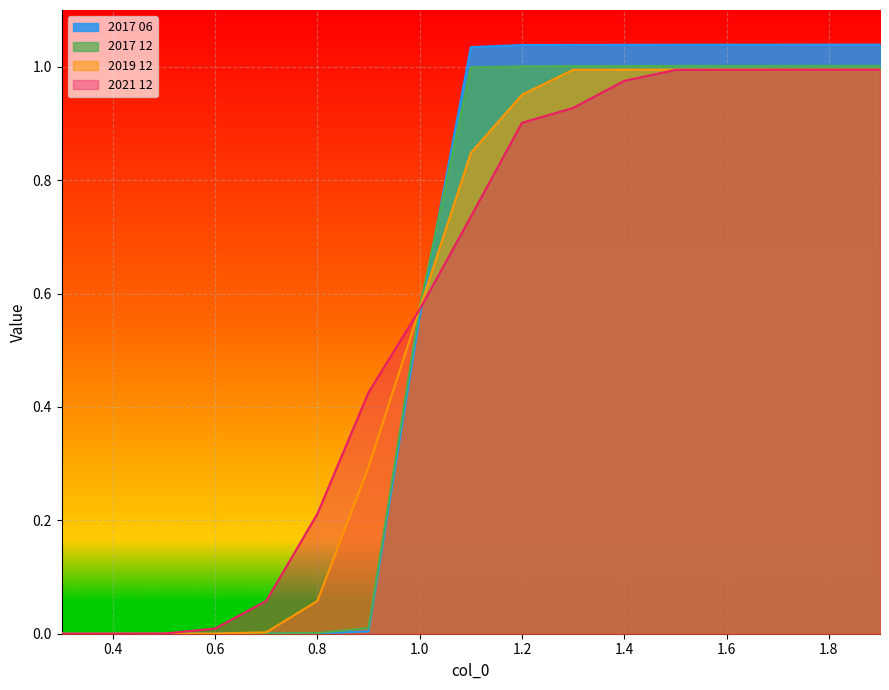

At which label is 2019 12 closest to 0?

0.3